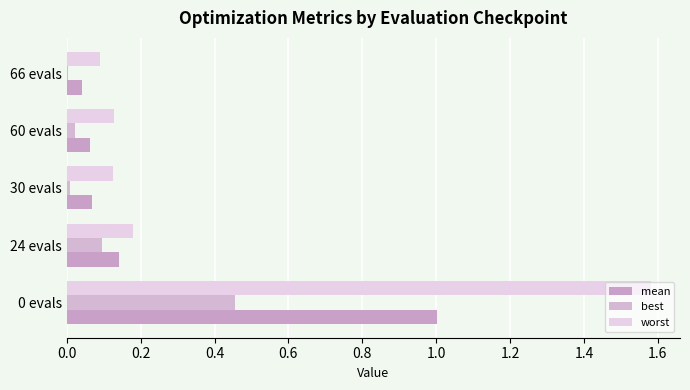

Count the number of categories in the chart.

5